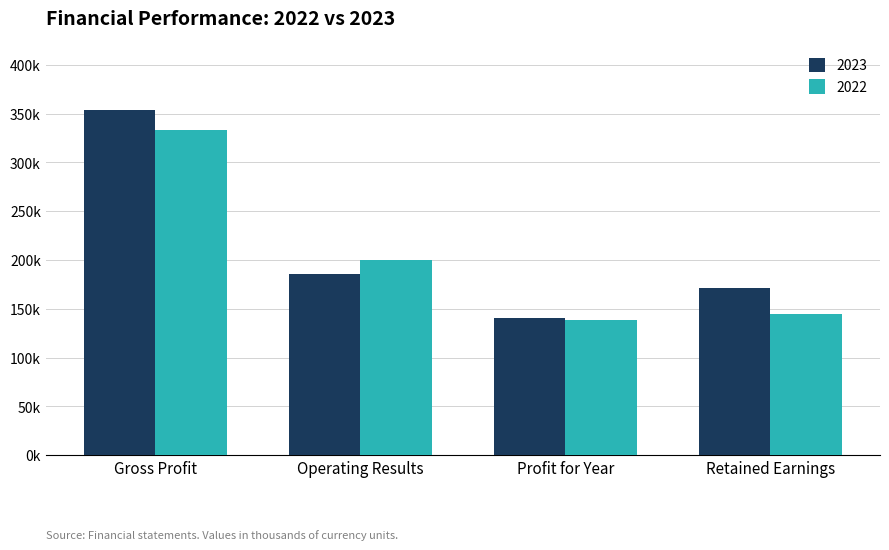

The 2022 series shows 333482 at Gross Profit. True or false?

True